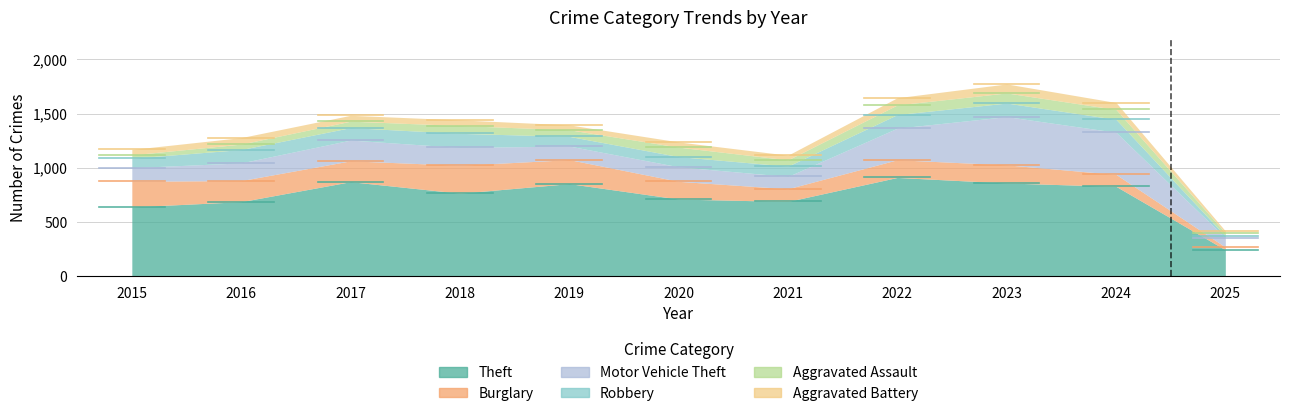

Where is the first local minimum for Motor Vehicle Theft?

2019